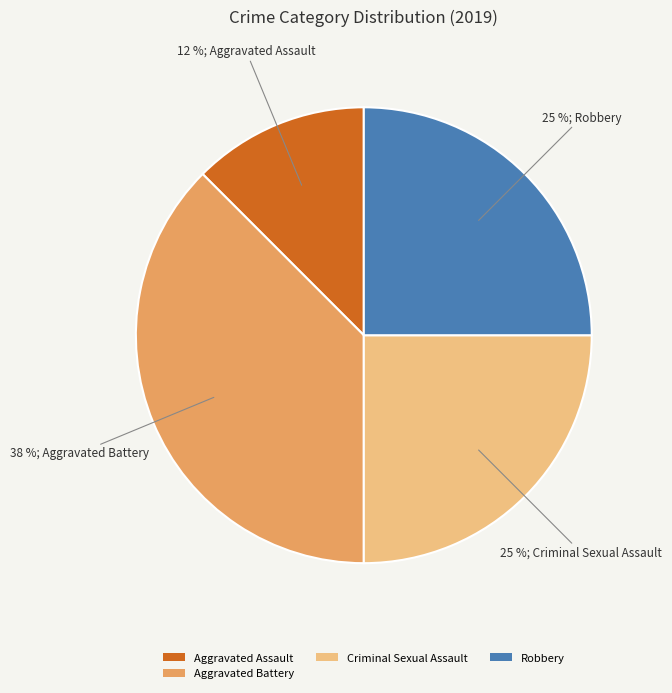

Which category has the biggest portion of the pie?

Aggravated Battery